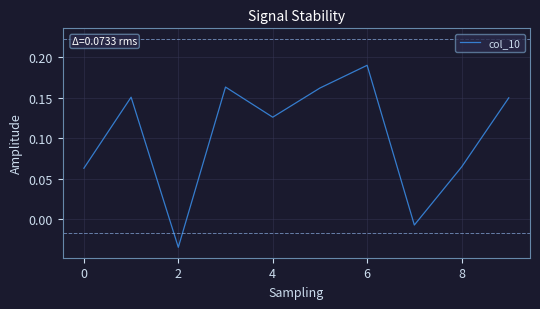

What is the average value?

0.1